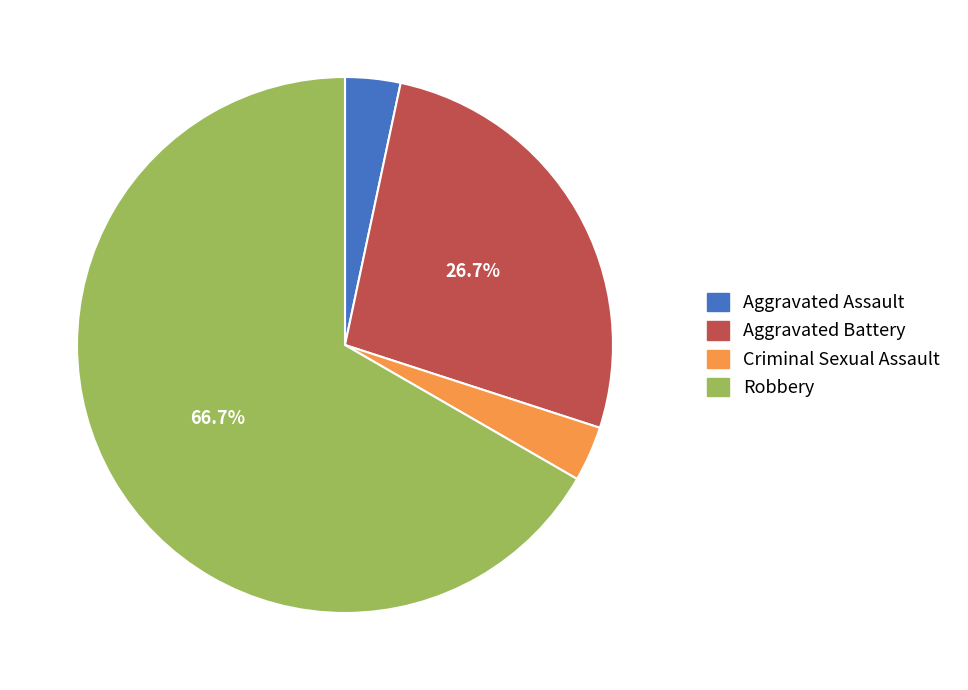

How many segments does this pie chart have?

4